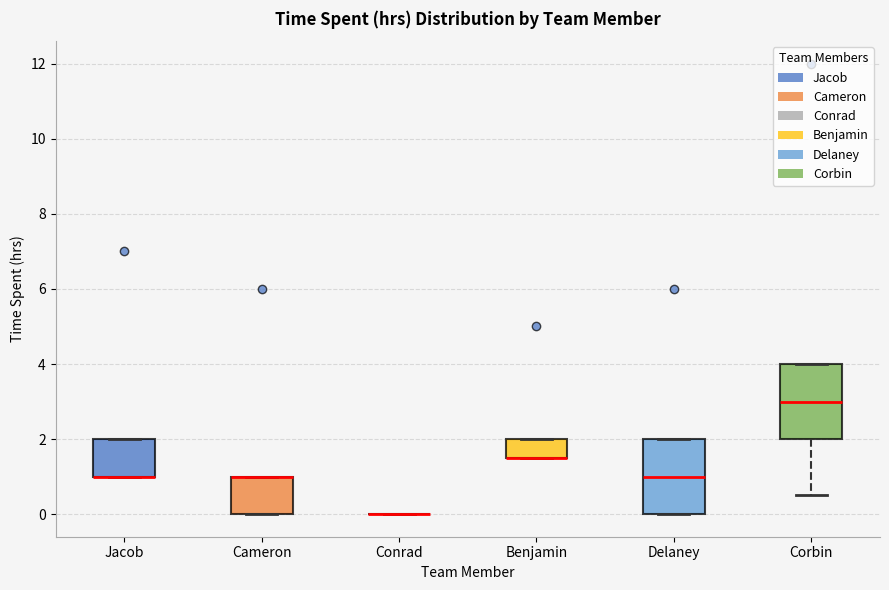

Reading left to right, read every box against the y-axis: the position of its median line, the range the box covers, and the ends of its whiskers. The values are not printed on the chart, so give them approximately, as read against the axis.

Jacob: median 1.0 (drawn on the box's lower edge), box 1.0 to 2.0, whiskers 1.0 to 2.0
Cameron: median 1.0 (drawn on the box's upper edge), box 0.0 to 1.0, whiskers 0.0 to 1.0
Conrad: box collapsed to a line at 0.0, whiskers 0.0 to 0.0
Benjamin: median 1.6 (drawn on the box's lower edge), box 1.6 to 2.0, whiskers 1.6 to 2.0
Delaney: median 1.0, box 0.0 to 2.0, whiskers 0.0 to 2.0
Corbin: median 3.0, box 2.0 to 4.0, whiskers 0.6 to 4.0